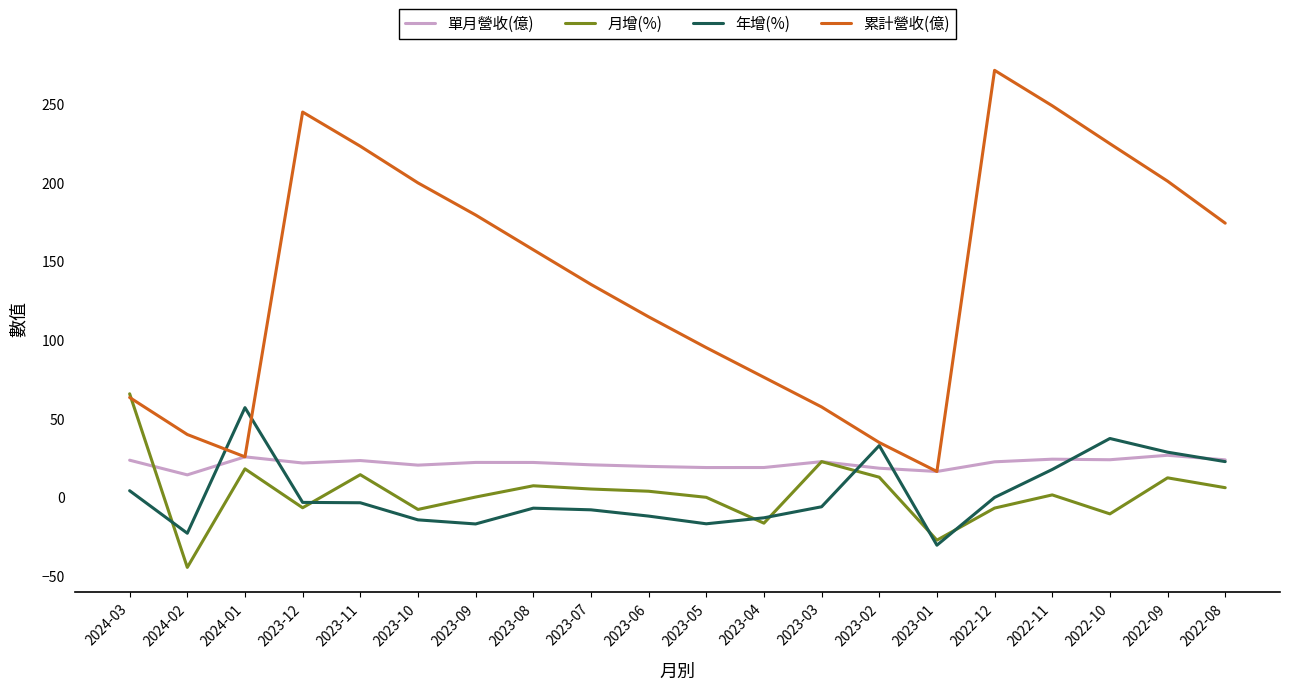

Rank the series by their maximum value, from highest to lowest.

累計營收(億), 月增(%), 年增(%), 單月營收(億)